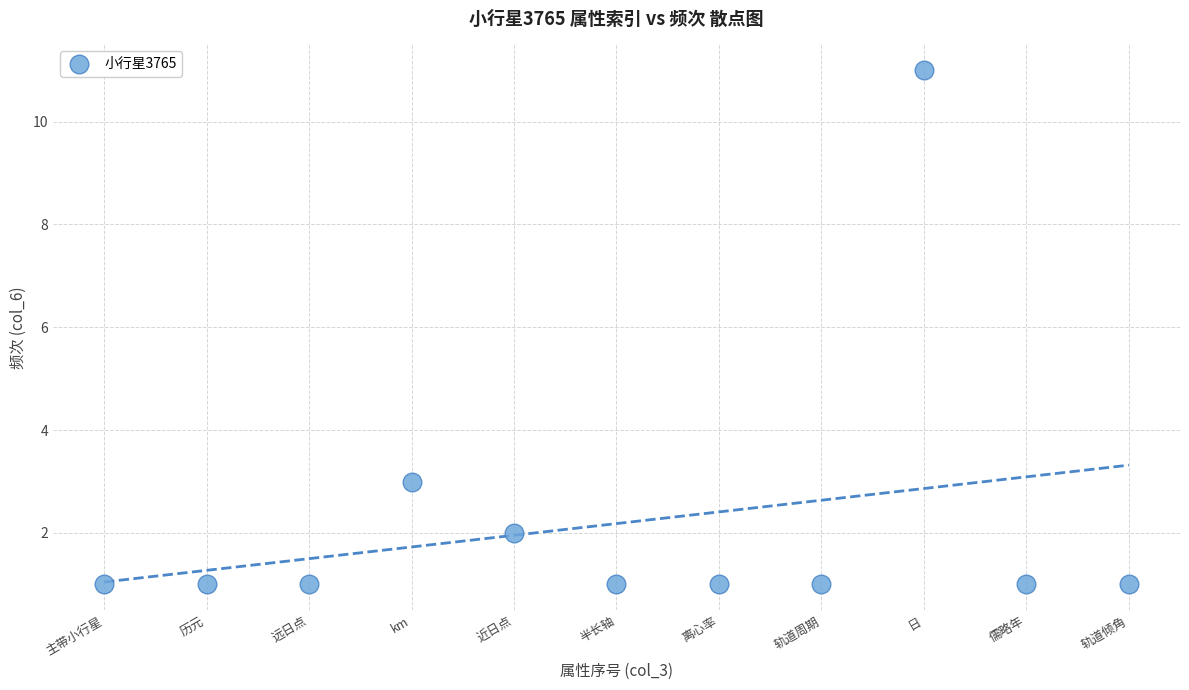

What Y value in the scatter plot is closest to 6?

3